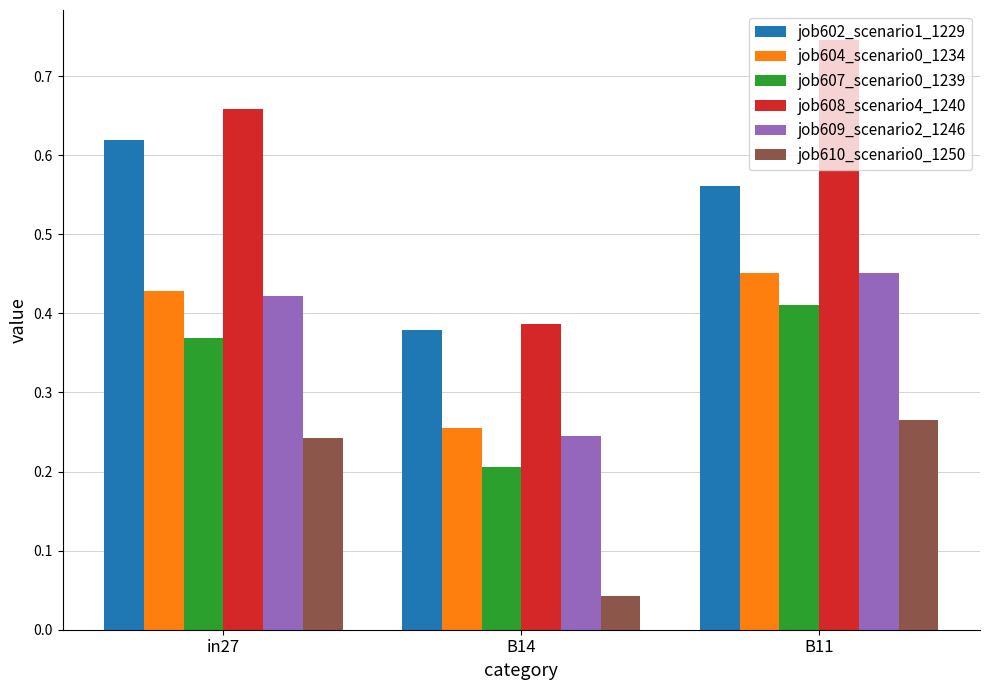

What position from the left is in27?

1